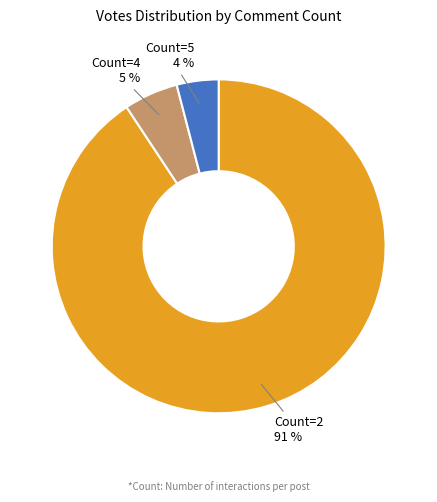

To the nearest percent, what is the difference between the largest and smallest slice percentages?

87%